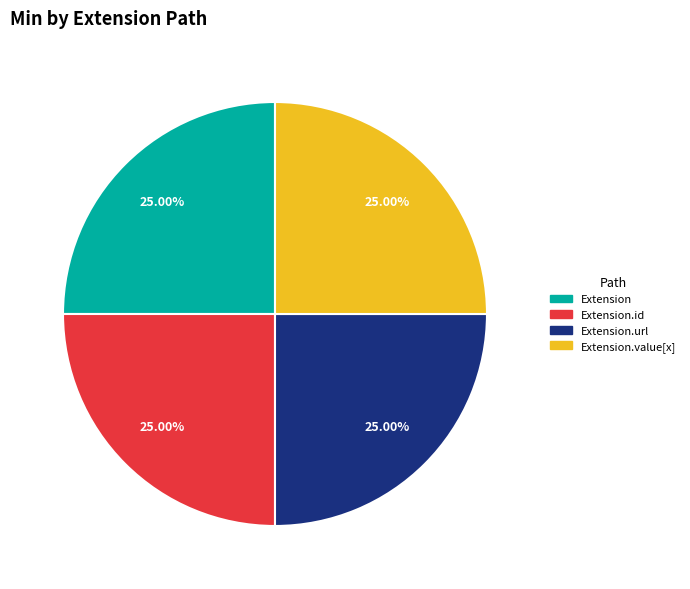

Is there any slice that represents more than half of the pie?

No